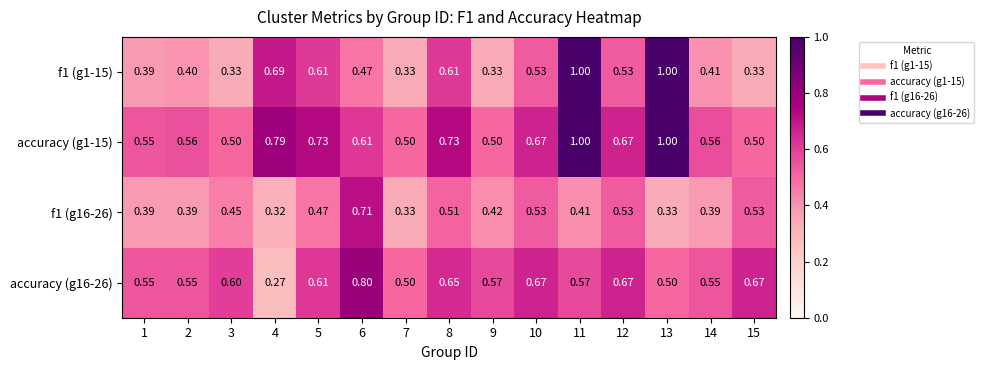

Is the value of accuracy (g1-15) at 6 greater than the value of f1 (g16-26) at 8?

Yes